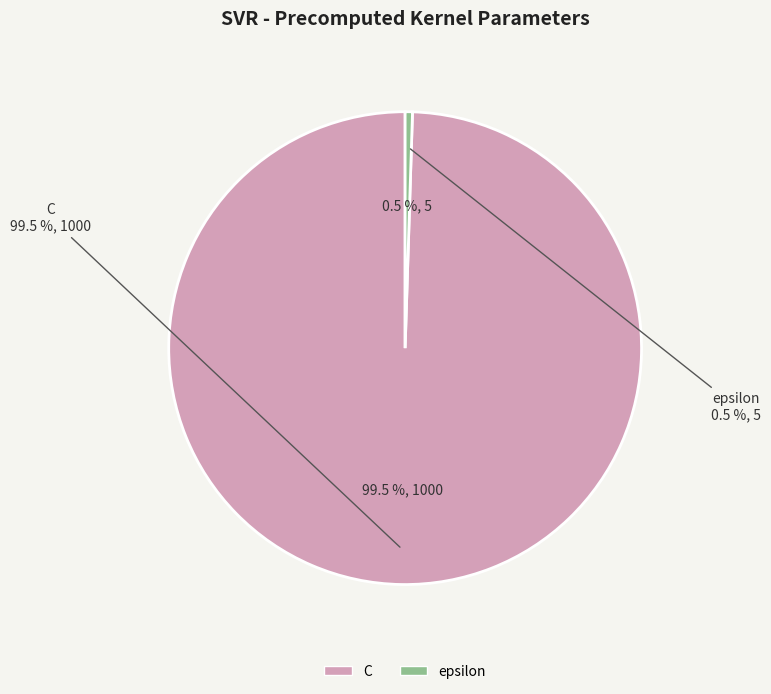

The C slice represents 88% of the pie. True or false?

False